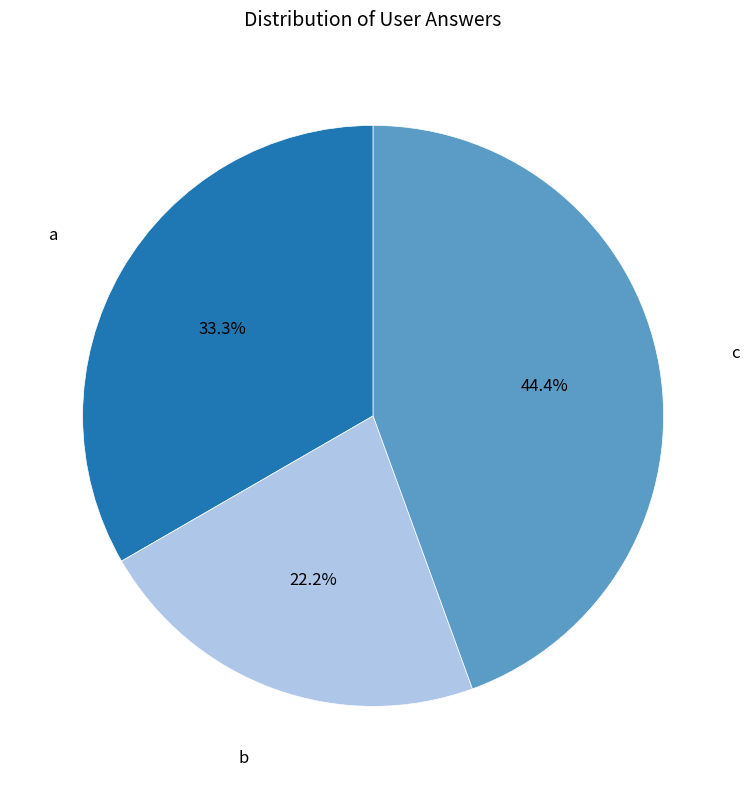

Count the number of slices in the pie.

3